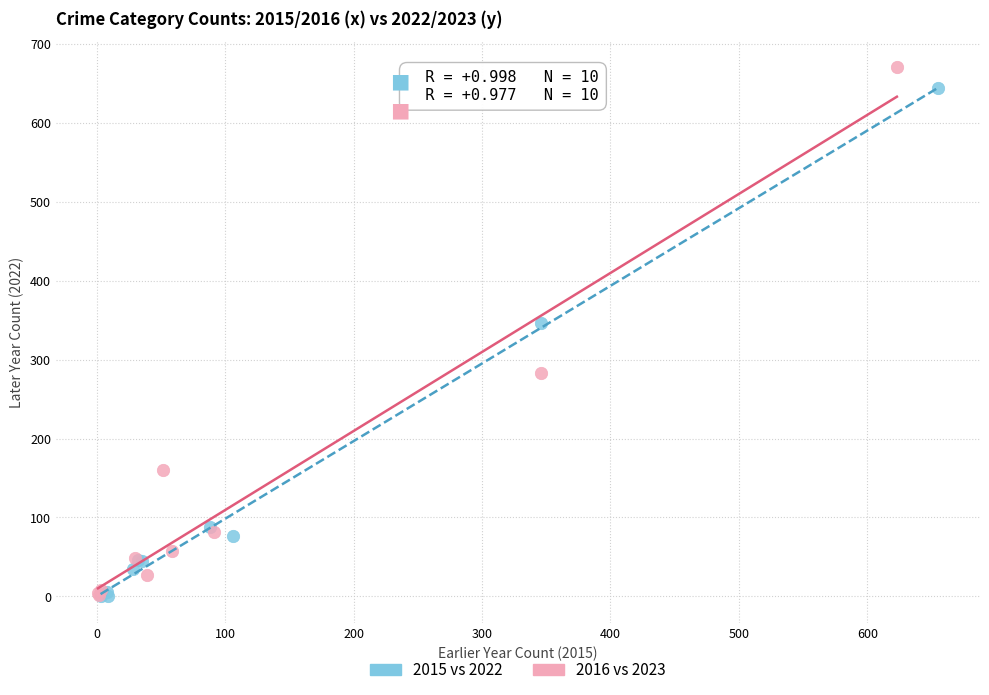

Which series has the largest Y range (max minus min)?

2016 vs 2023